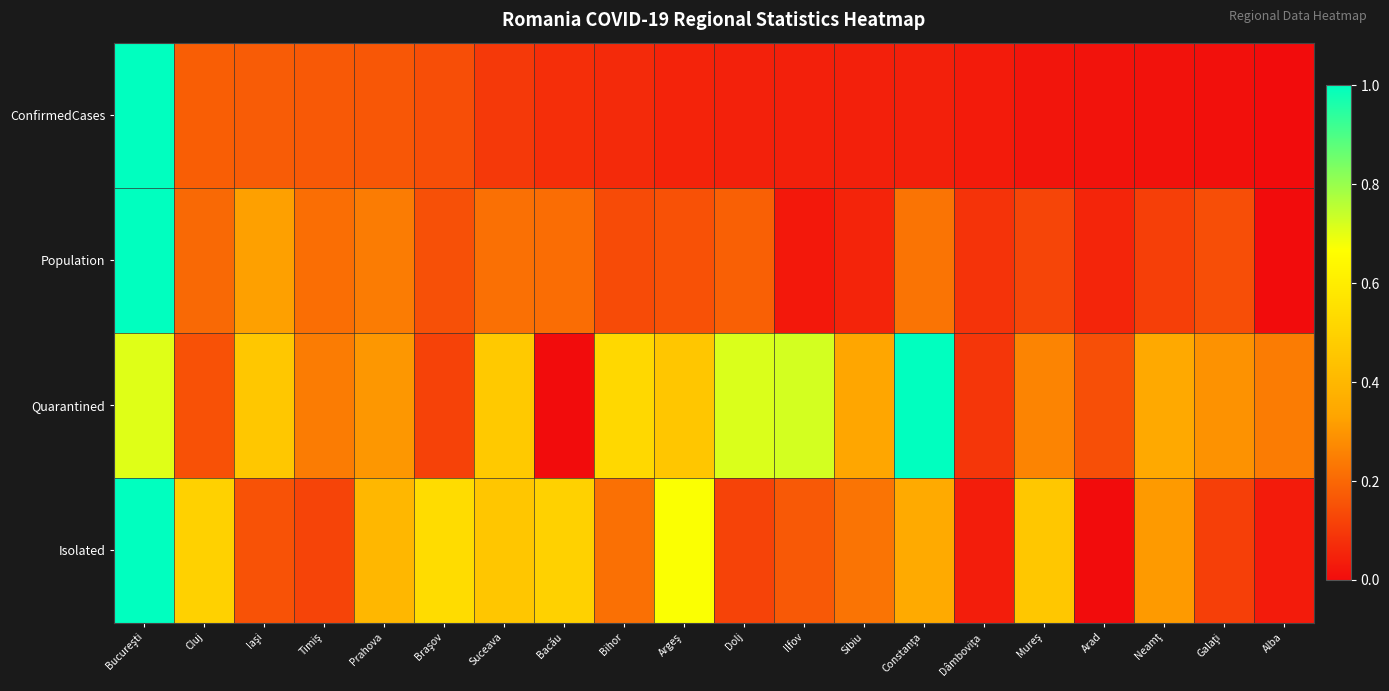

Rank the series by their average value, from highest to lowest.

Quarantined, Isolated, Population, ConfirmedCases